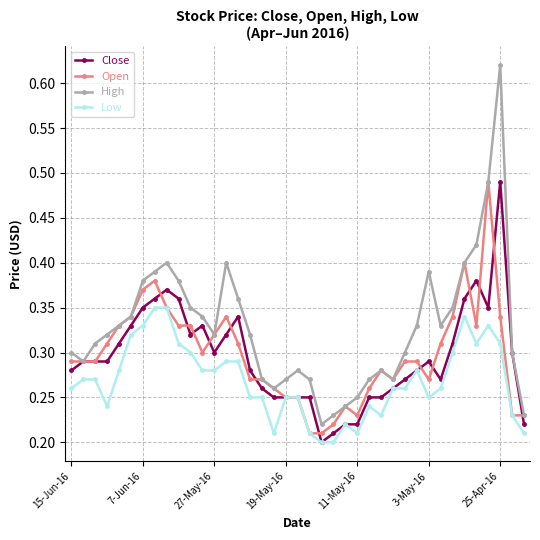

Which series has the largest total across all categories?

High